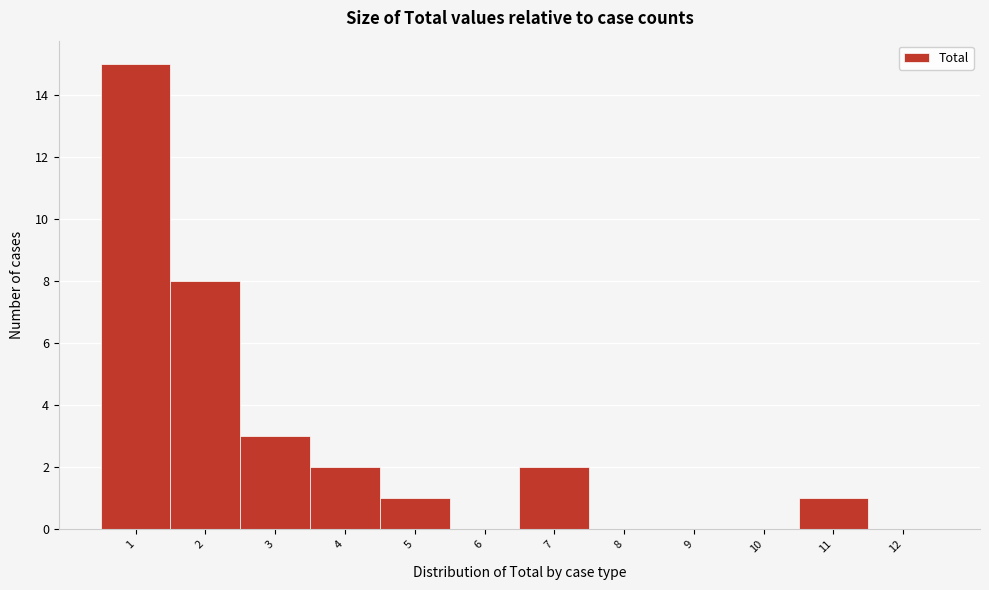

Reading left to right, transcribe all the data shown in this chart.

1=15	2=8	3=3	4=2	5=1	6=0	7=2	8=0	9=0	10=0	11=1	12=0